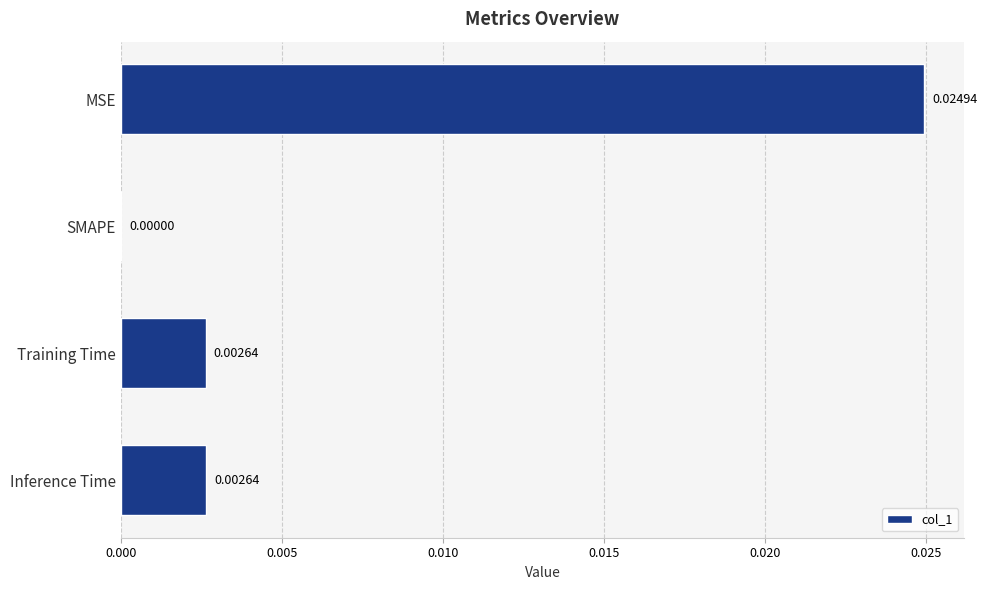

Between Inference Time and SMAPE, which is larger?

Inference Time